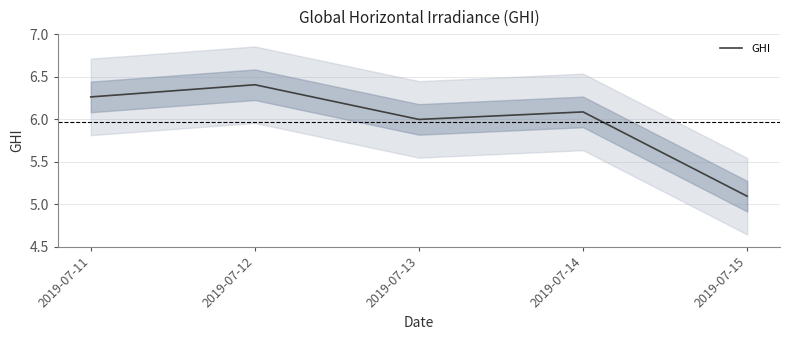

List the labels in order of value, largest first.

2019-07-12, 2019-07-11, 2019-07-14, 2019-07-13, 2019-07-15